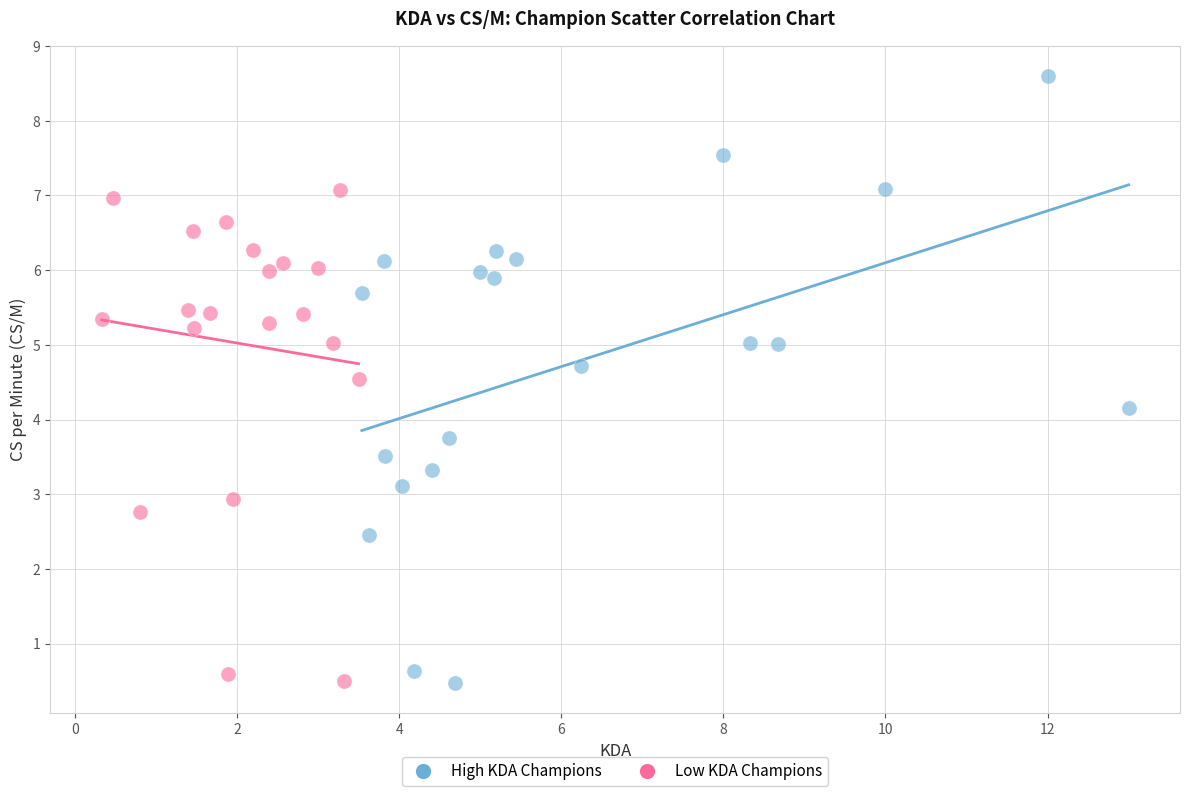

Which series contains the highest Y value?

High KDA Champions